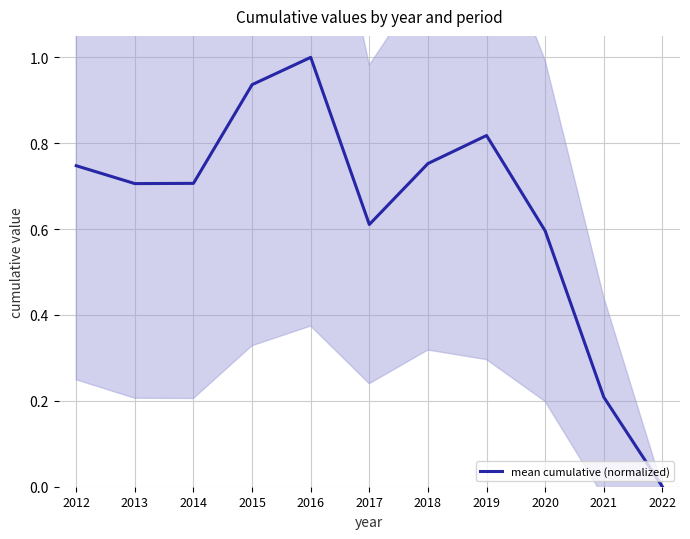

What is the difference between the values at 2022 and 2012?

0.7